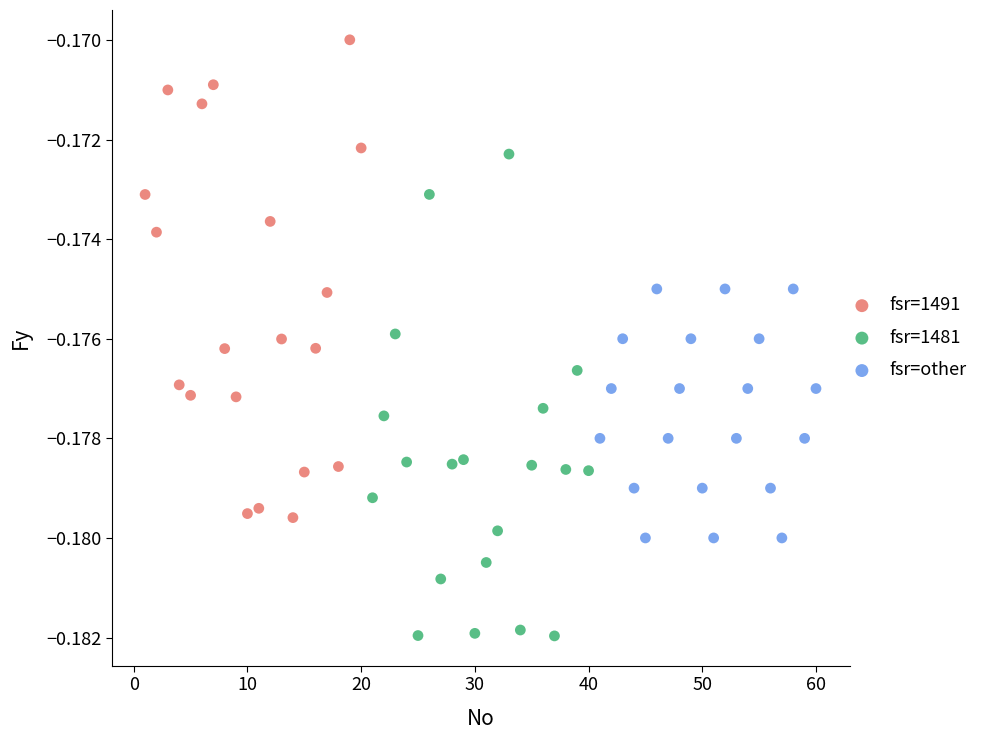

Which series reaches the minimum Y coordinate?

fsr=1481